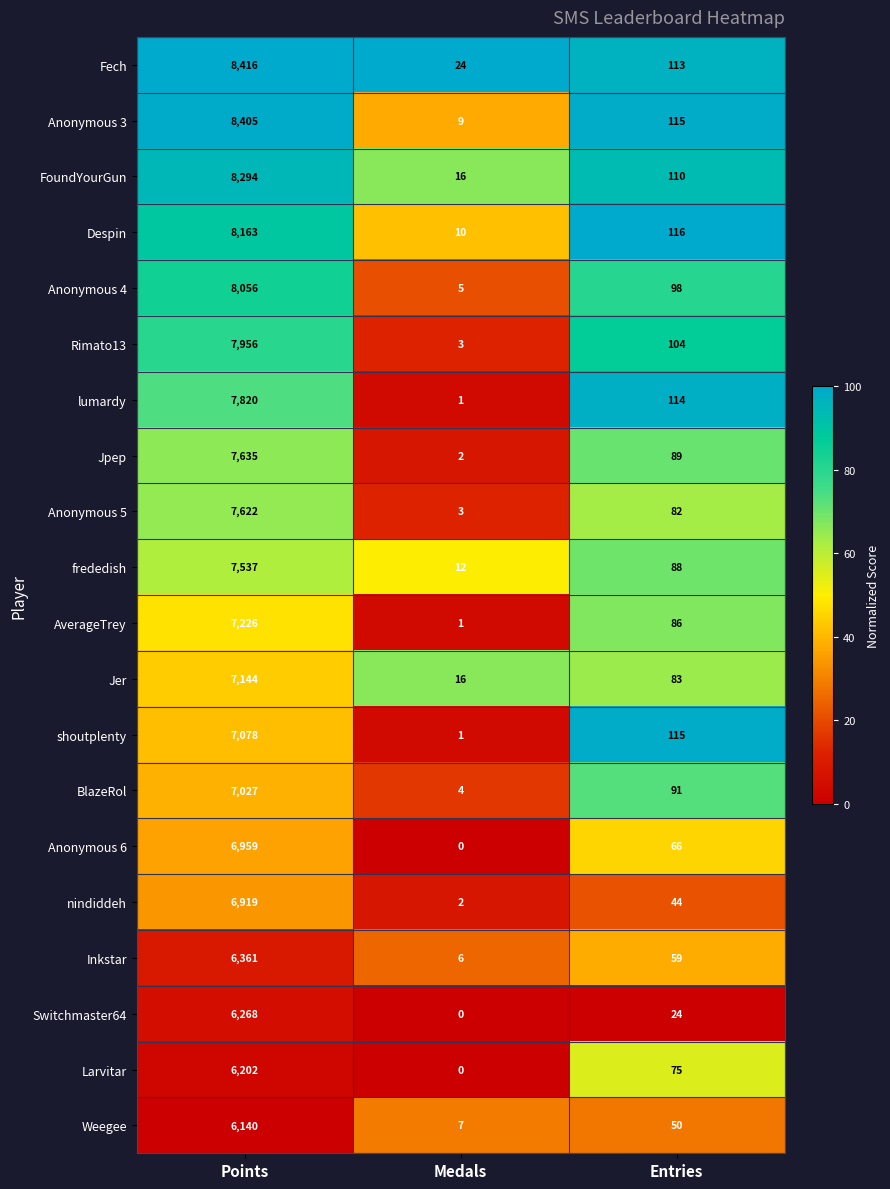

At which label is Despin closest to 4086?

Entries